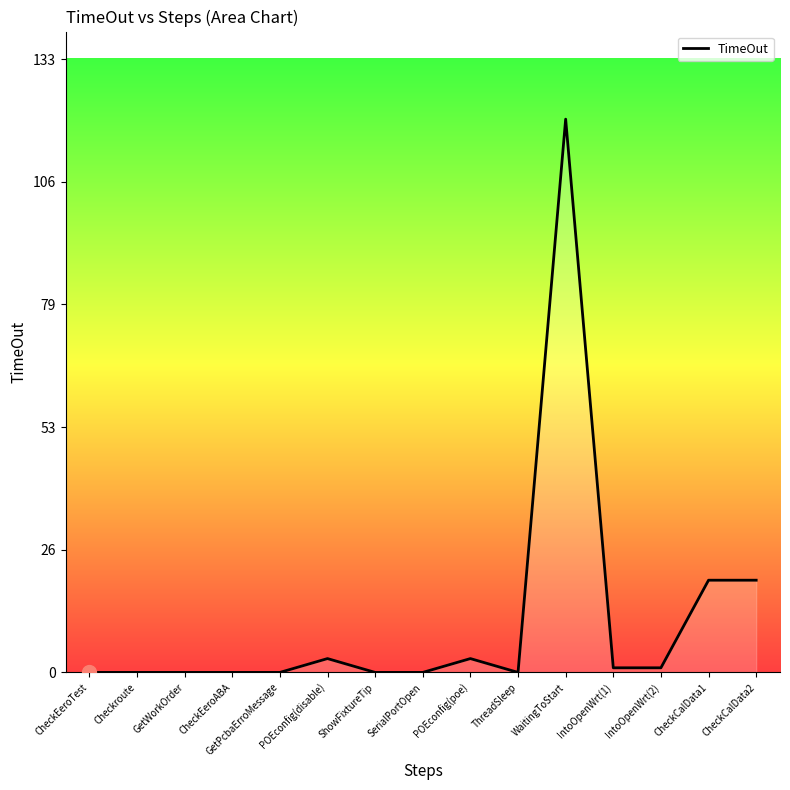

What position from the right is SerialPortOpen?

8